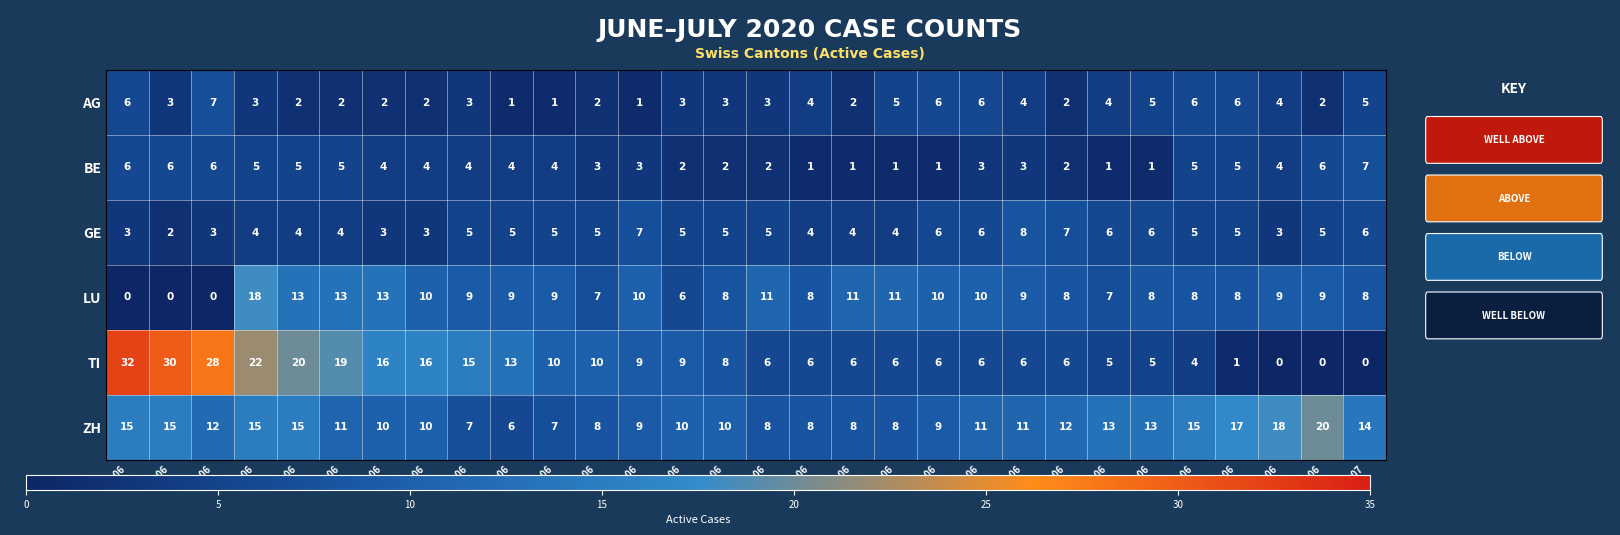

What is the approximate value of AG at 04 06?

7